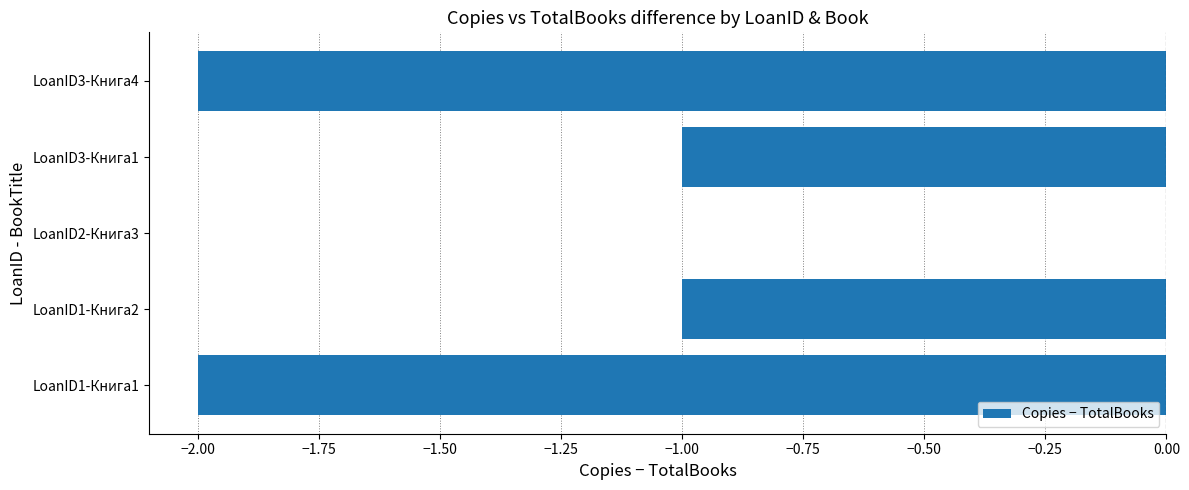

Between LoanID2-Книга3 and LoanID1-Книга2, which is larger?

LoanID2-Книга3